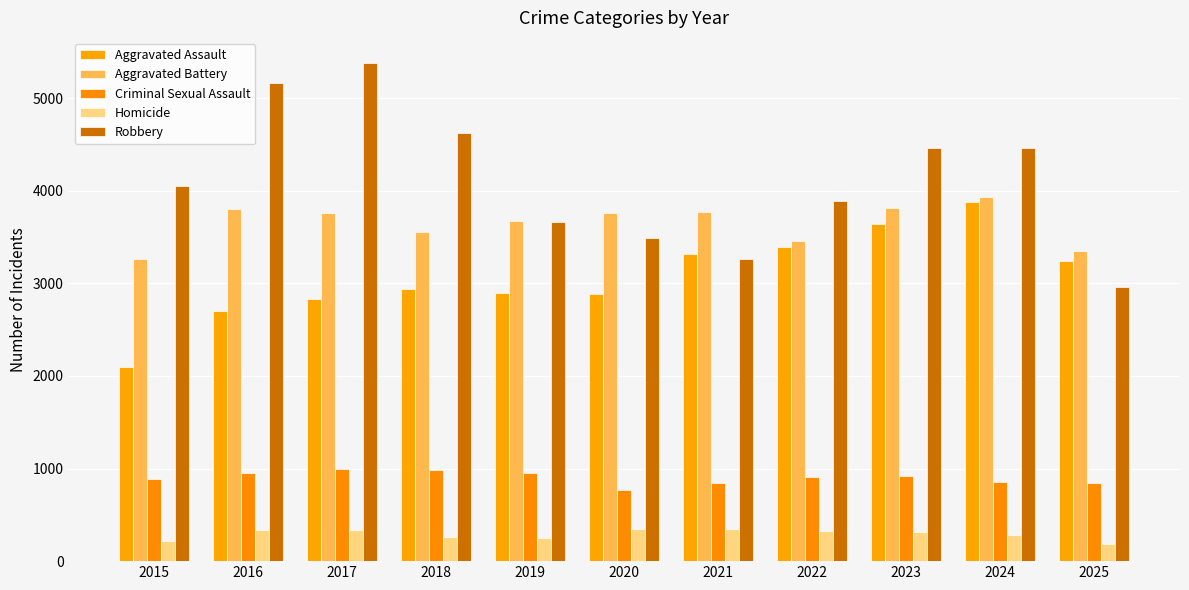

Reading left to right, what are all the values shown in this chart?

Aggravated Assault: 2101	2700	2834	2935	2893	2889	3319	3390	3646	3884	3246
Aggravated Battery: 3268	3799	3758	3557	3673	3763	3771	3459	3811	3936	3350
Criminal Sexual Assault: 892	948	993	988	951	768	844	904	917	858	841
Homicide: 218	335	337	266	247	343	342	330	315	278	190
Robbery: 4047	5165	5382	4623	3662	3486	3261	3894	4466	4465	2956